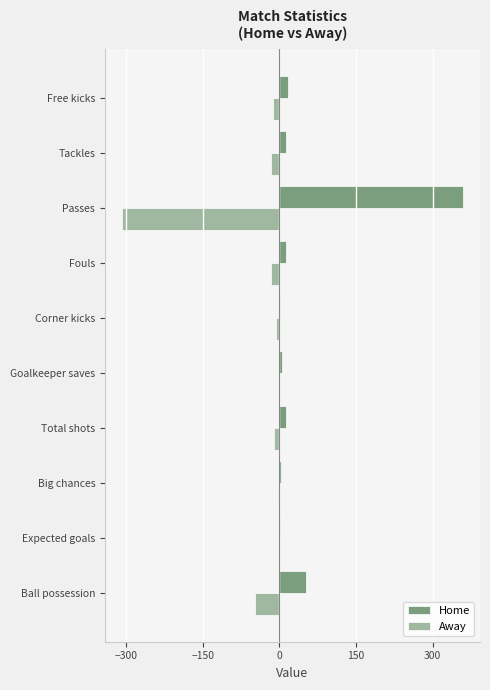

What is the sum of all Away values?

-420.2